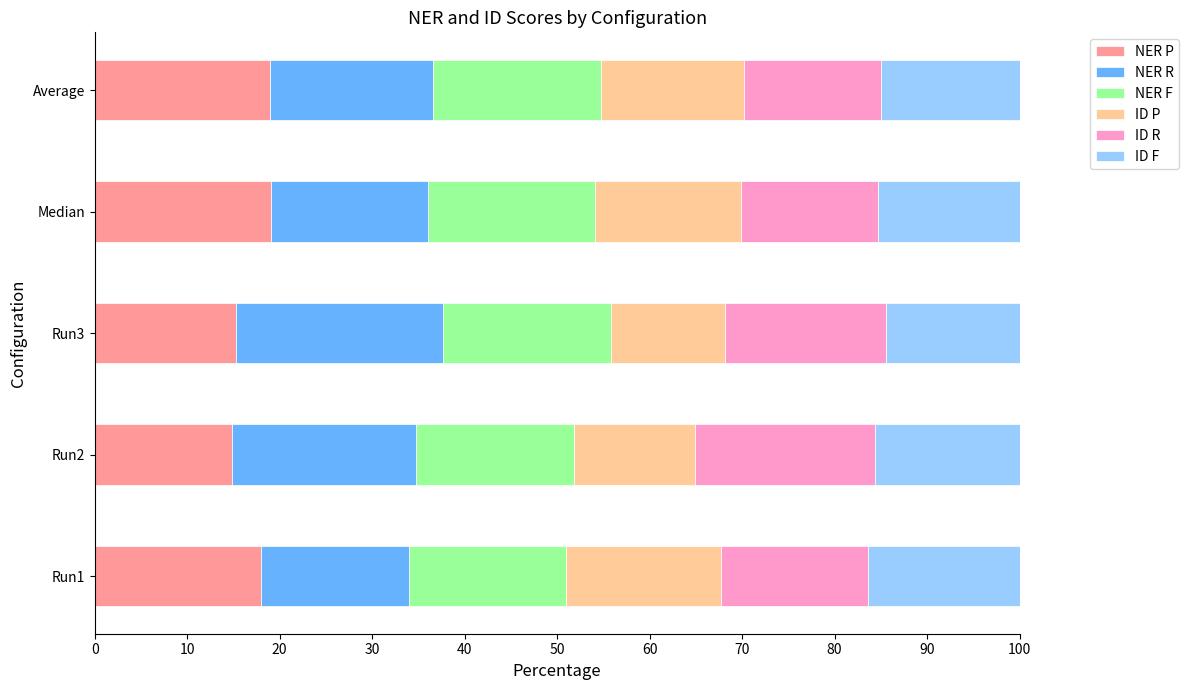

What are all the series names shown in the legend?

NER P, NER R, NER F, ID P, ID R, ID F